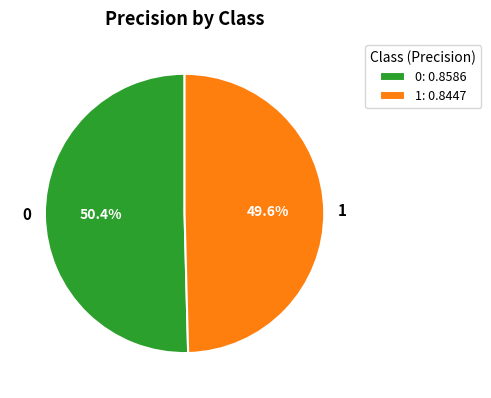

Combined, do 0 and 1 account for over 50%?

Yes